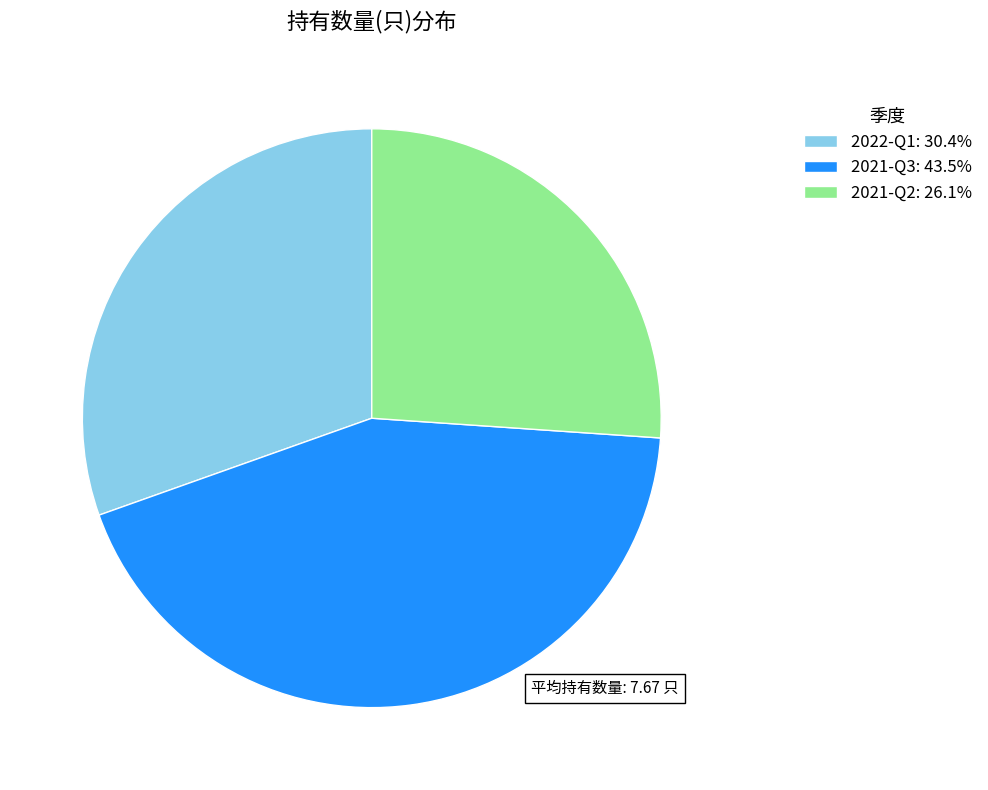

Rank the categories by value from highest to lowest.

2021-Q3, 2022-Q1, 2021-Q2